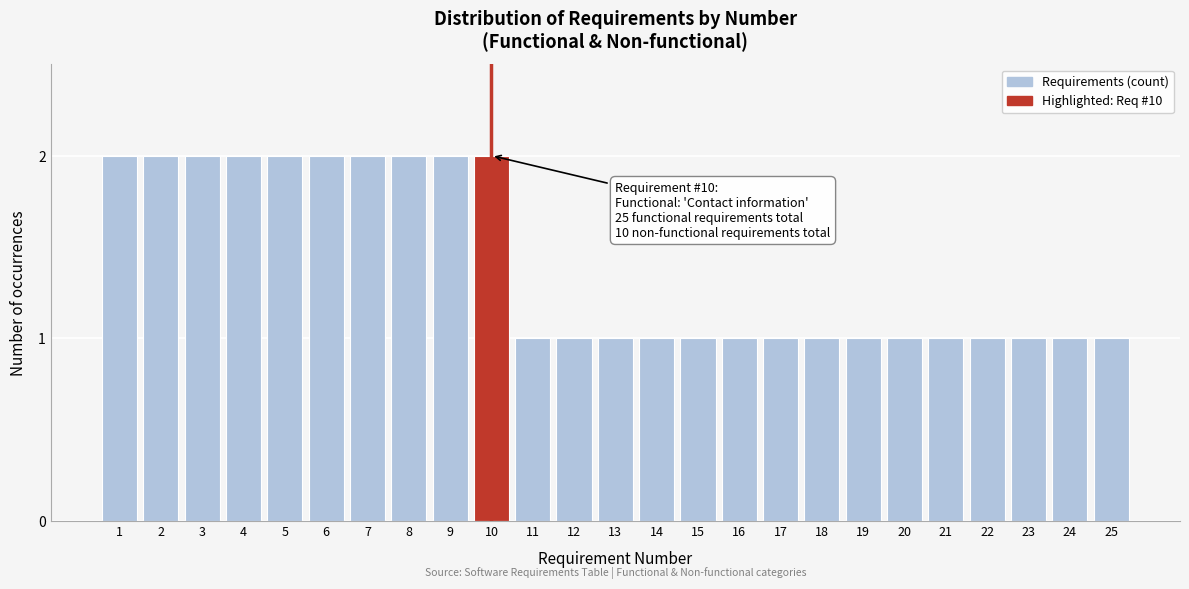

Reading right to left, transcribe all the data shown in this chart.

25=1	24=1	23=1	22=1	21=1	20=1	19=1	18=1	17=1	16=1	15=1	14=1	13=1	12=1	11=1	10=2	9=2	8=2	7=2	6=2	5=2	4=2	3=2	2=2	1=2